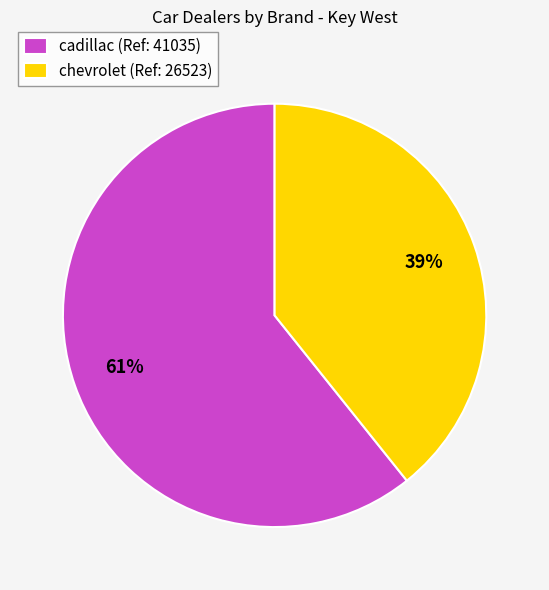

What is the largest slice in the pie chart?

cadillac